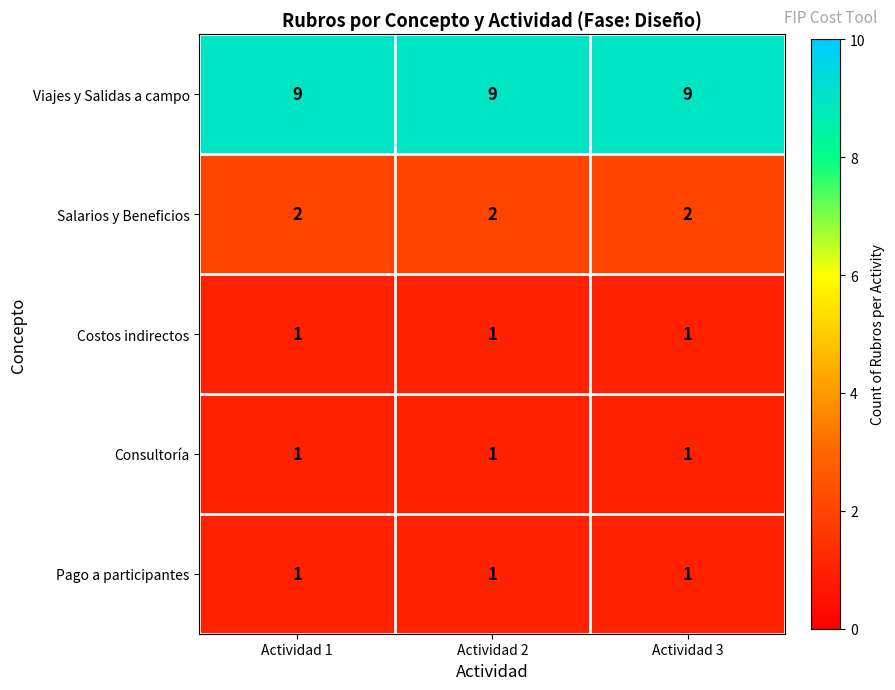

How many data points does each series have?

3